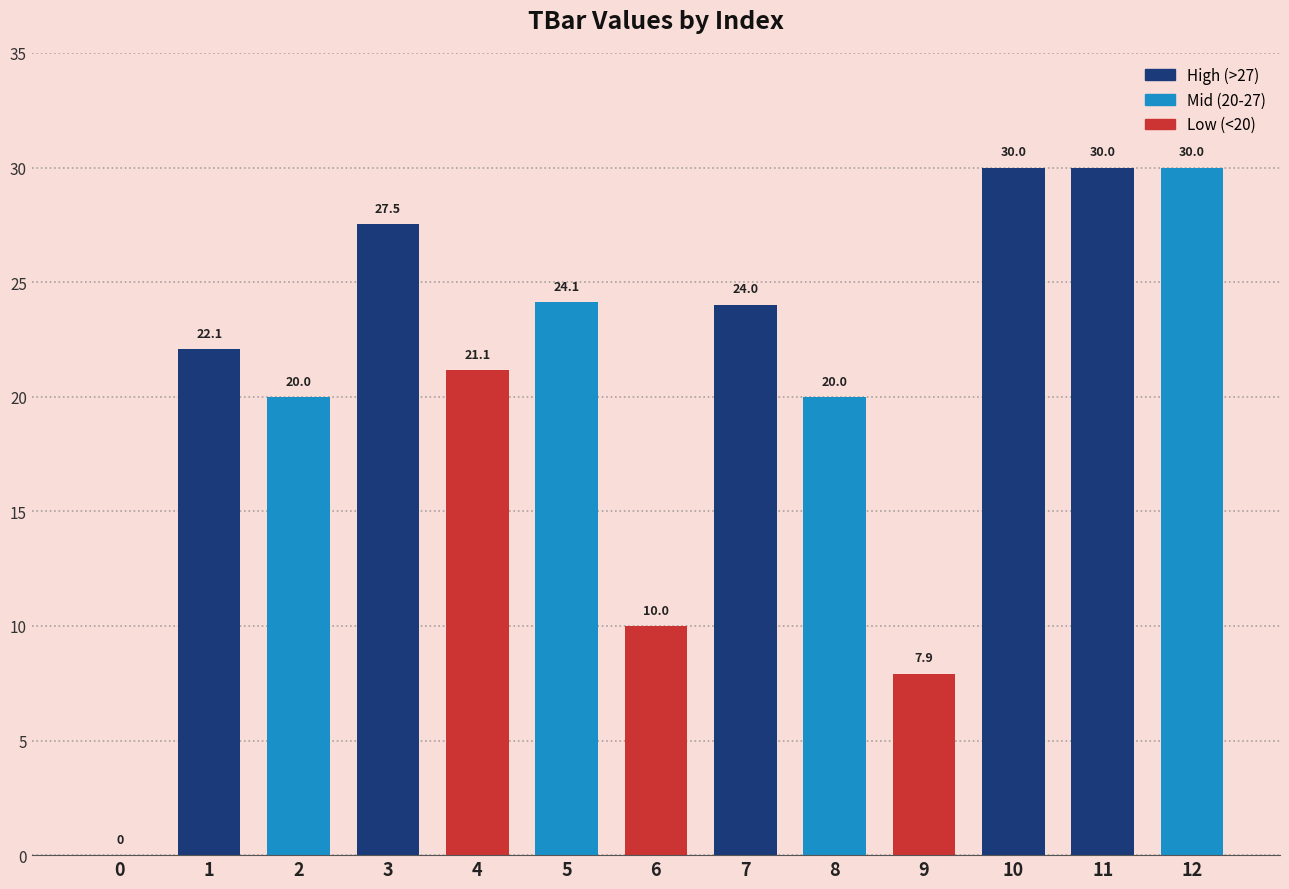

Reading left to right, list all the values displayed in this chart.

0=0.0	1=22.1	2=20.0	3=27.5	4=21.1	5=24.1	6=10.0	7=24.0	8=20.0	9=7.9	10=30.0	11=30.0	12=30.0